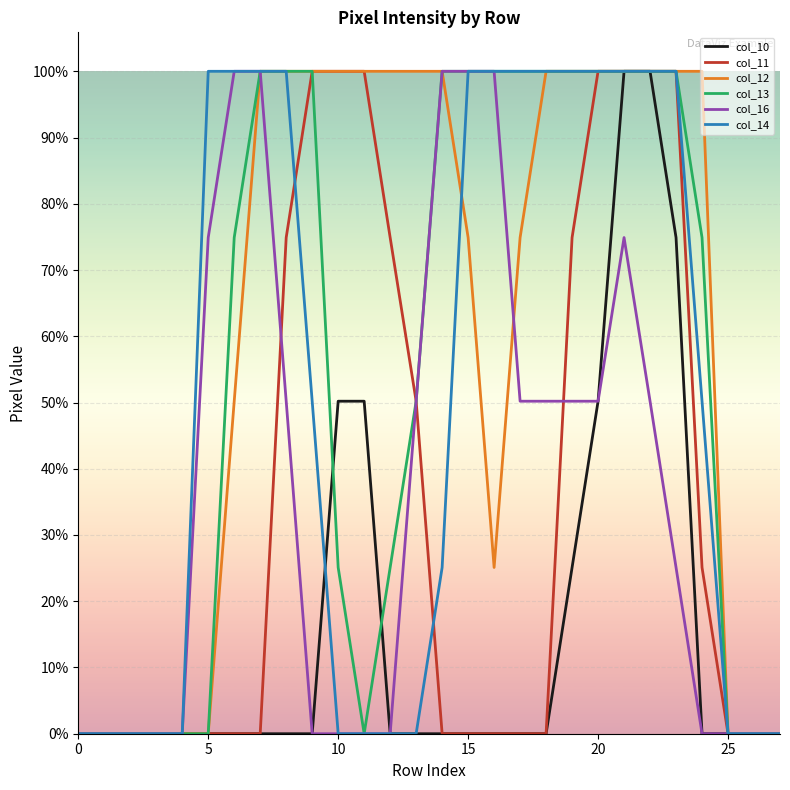

What is the average value of the col_14 series?

130